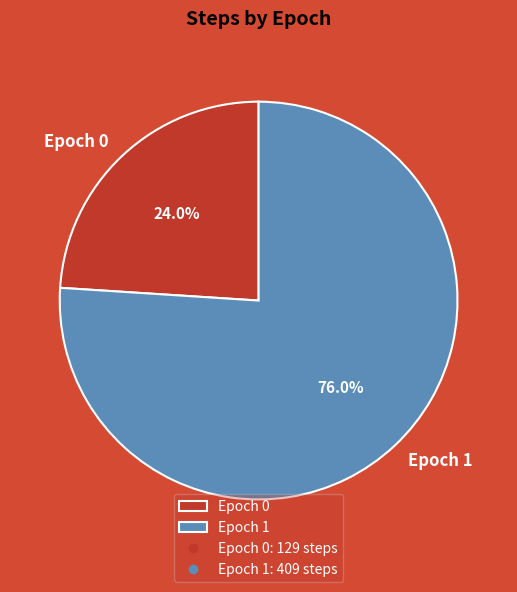

Which slice is the largest?

Epoch 1